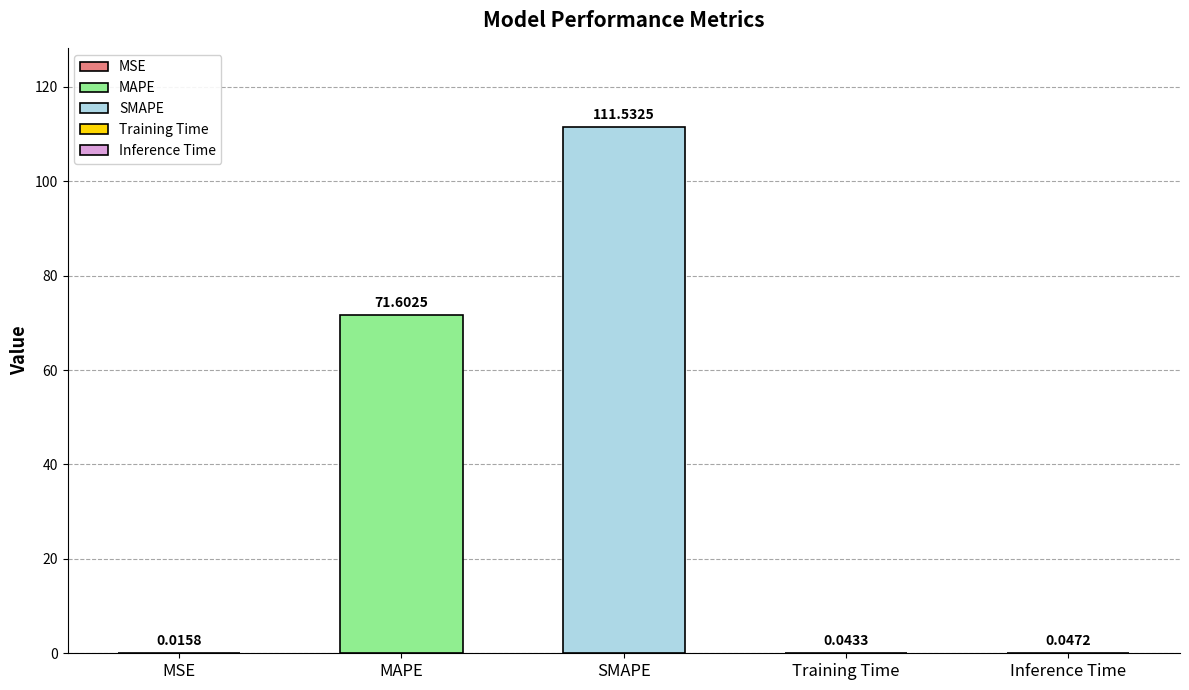

List the labels in order of value, smallest first.

MSE, Training Time, Inference Time, MAPE, SMAPE